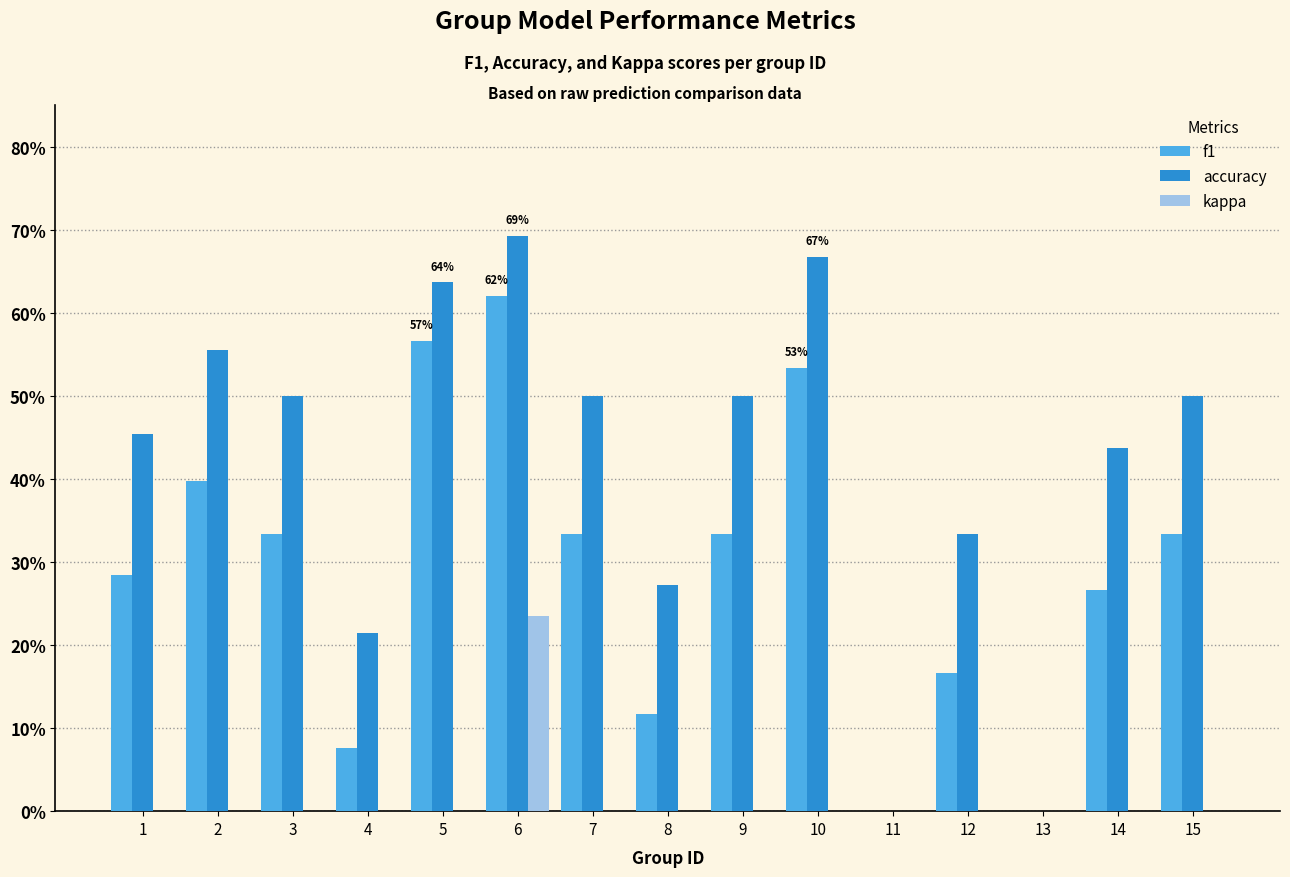

How many kappa values are between 0 and 1?

14